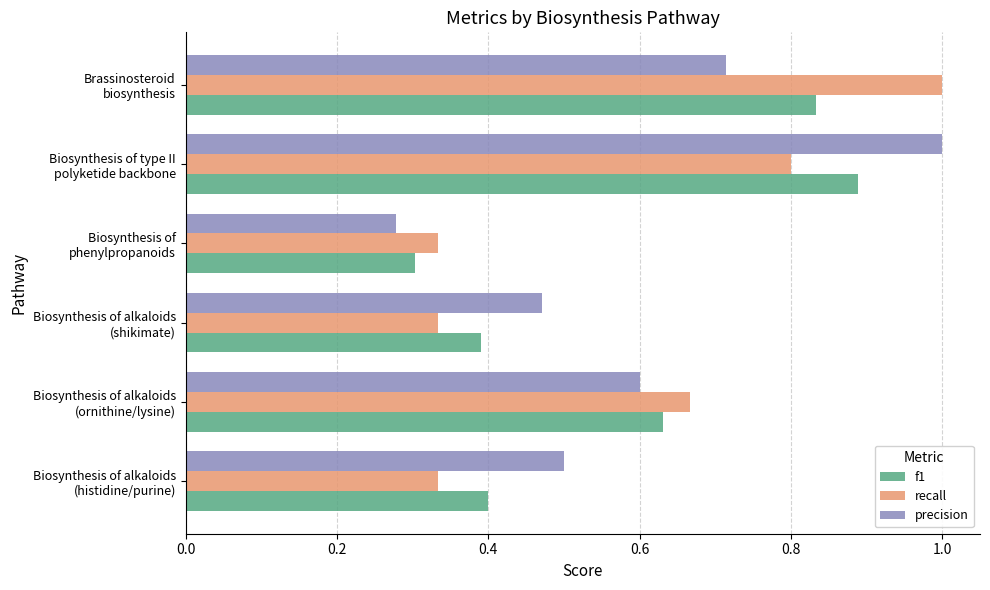

At how many categories does at least one series exceed 0?

6